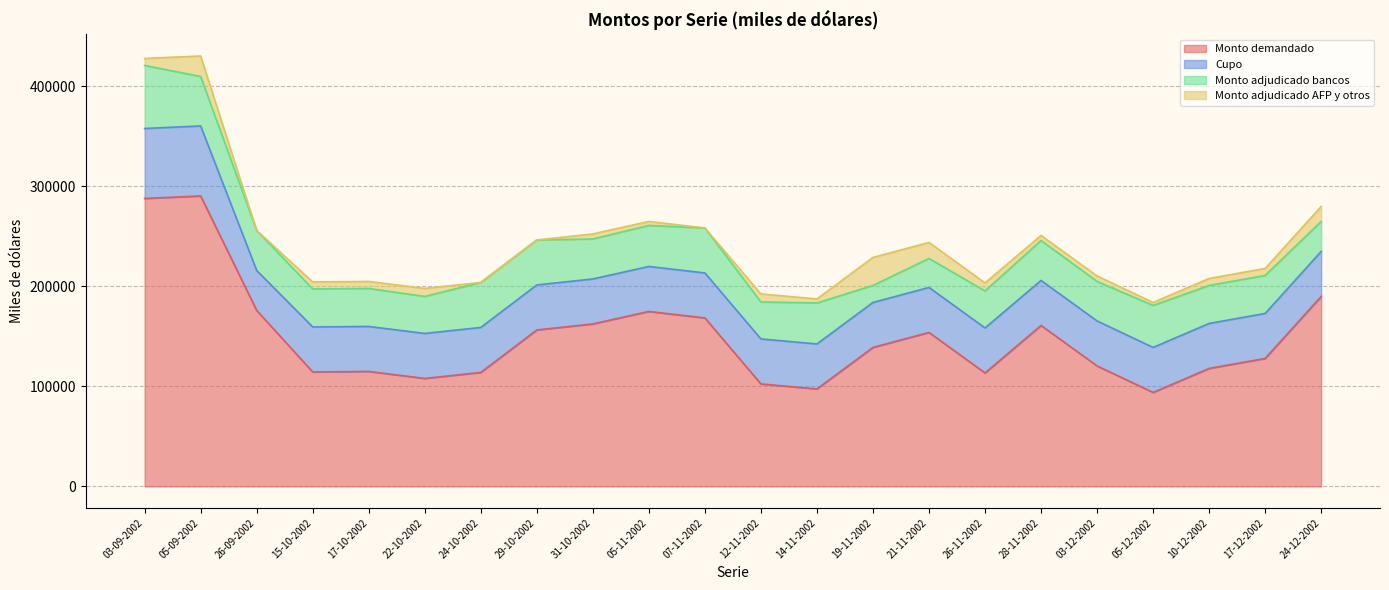

What is the label of the 17th point from the right?

22-10-2002